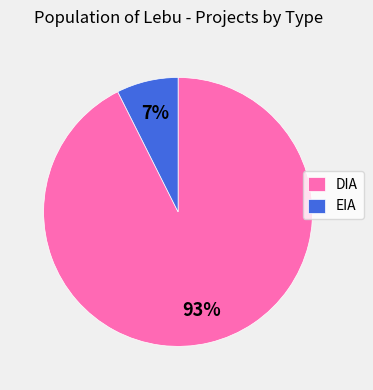

How many slices are in this pie chart?

2